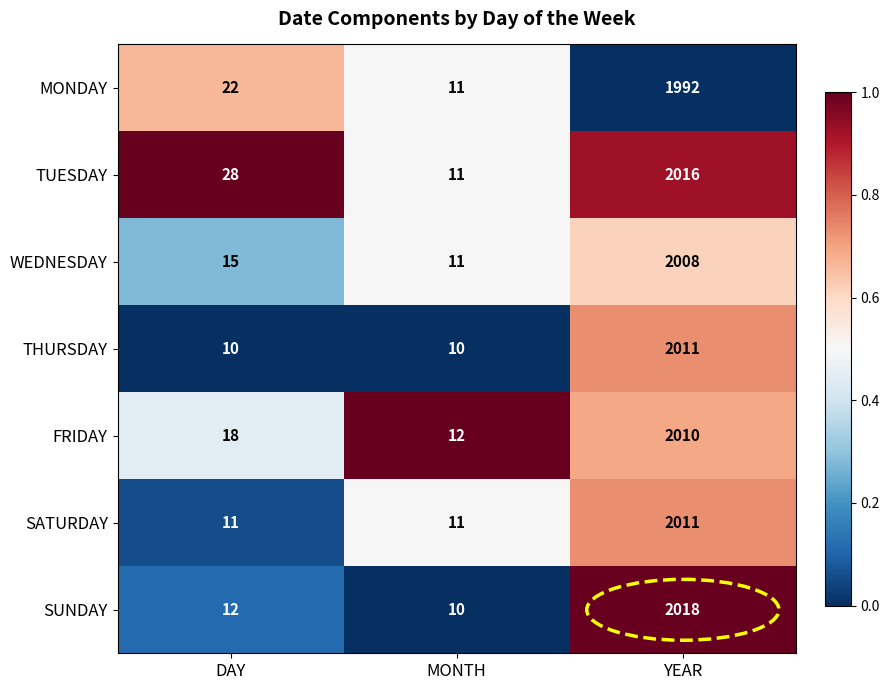

What is the spread (max minus min) of values at YEAR?

26